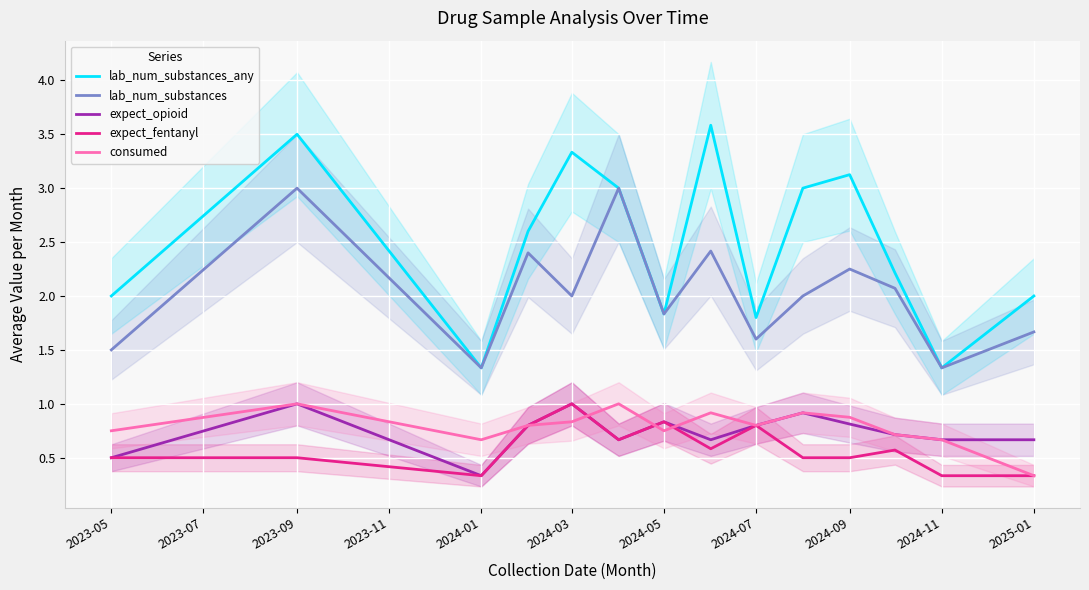

At which label is expect_opioid closest to 0?

2024-01